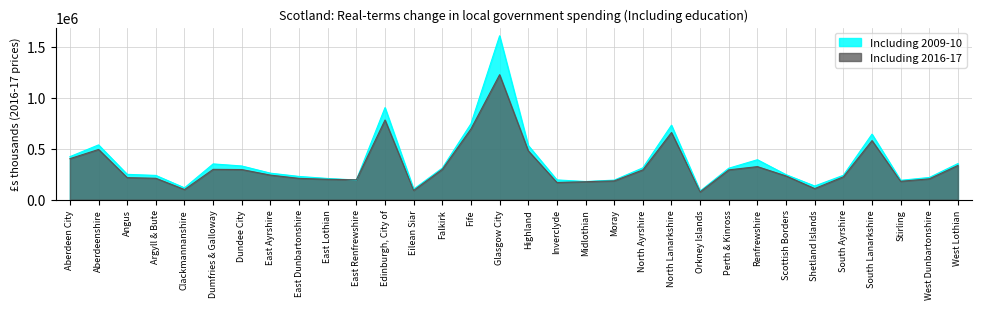

Reading left to right, extract all data points from this chart.

Including 2009-10: Aberdeen City=422547.1	Aberdeenshire=538082.7	Angus=248702.7	Argyll & Bute=238187.1	Clackmannanshire=116054.6	Dumfries & Galloway=351285.2	Dundee City=330844.6	East Ayrshire=260336.9	East Dunbartonshire=228154.3	East Lothian=208100.9	East Renfrewshire=192974.1	Edinburgh, City of=904370.9	Eilean Siar=103323.7	Falkirk=310729.8	Fife=745496.3	Glasgow City=1610058.1	Highland=532591.5	Inverclyde=193995.2	Midlothian=178338.3	Moray=192044.3	North Ayrshire=312425.2	North Lanarkshire=731623.5	Orkney Islands=84448.9	Perth & Kinross=309018.9	Renfrewshire=392329.5	Scottish Borders=245466.6	Shetland Islands=134216.0	South Ayrshire=239459.4	South Lanarkshire=643728.3	Stirling=190139.5	West Dunbartonshire=217907.3	West Lothian=354681.7
Including 2016-17: Aberdeen City=402737.0	Aberdeenshire=493187.0	Angus=216282.0	Argyll & Bute=210131.0	Clackmannanshire=99158.0	Dumfries & Galloway=297852.0	Dundee City=295788.0	East Ayrshire=241157.0	East Dunbartonshire=209152.0	East Lothian=200260.0	East Renfrewshire=195035.0	Edinburgh, City of=782621.0	Eilean Siar=91076.0	Falkirk=298287.0	Fife=694988.0	Glasgow City=1227792.0	Highland=479985.0	Inverclyde=168788.0	Midlothian=176383.0	Moray=184571.0	North Ayrshire=292140.0	North Lanarkshire=659702.0	Orkney Islands=76757.0	Perth & Kinross=292575.0	Renfrewshire=324533.0	Scottish Borders=232692.0	Shetland Islands=108795.0	South Ayrshire=224323.0	South Lanarkshire=579976.0	Stirling=180520.0	West Dunbartonshire=204494.0	West Lothian=336460.0